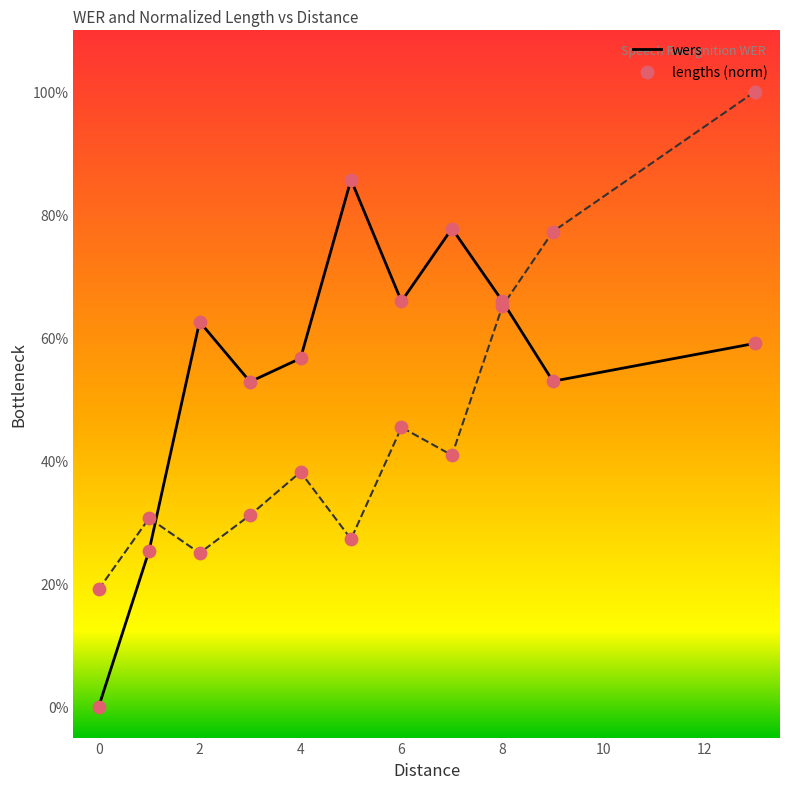

What are all the series names shown in the legend?

wers, lengths (norm)